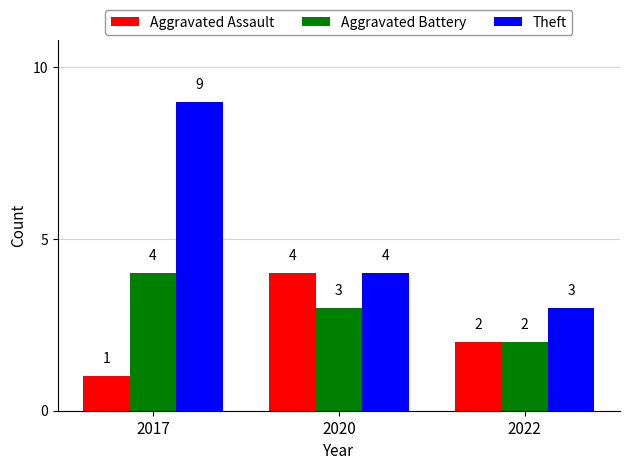

Reading left to right, list all the values displayed in this chart.

Aggravated Assault: 1	4	2
Aggravated Battery: 4	3	2
Theft: 9	4	3